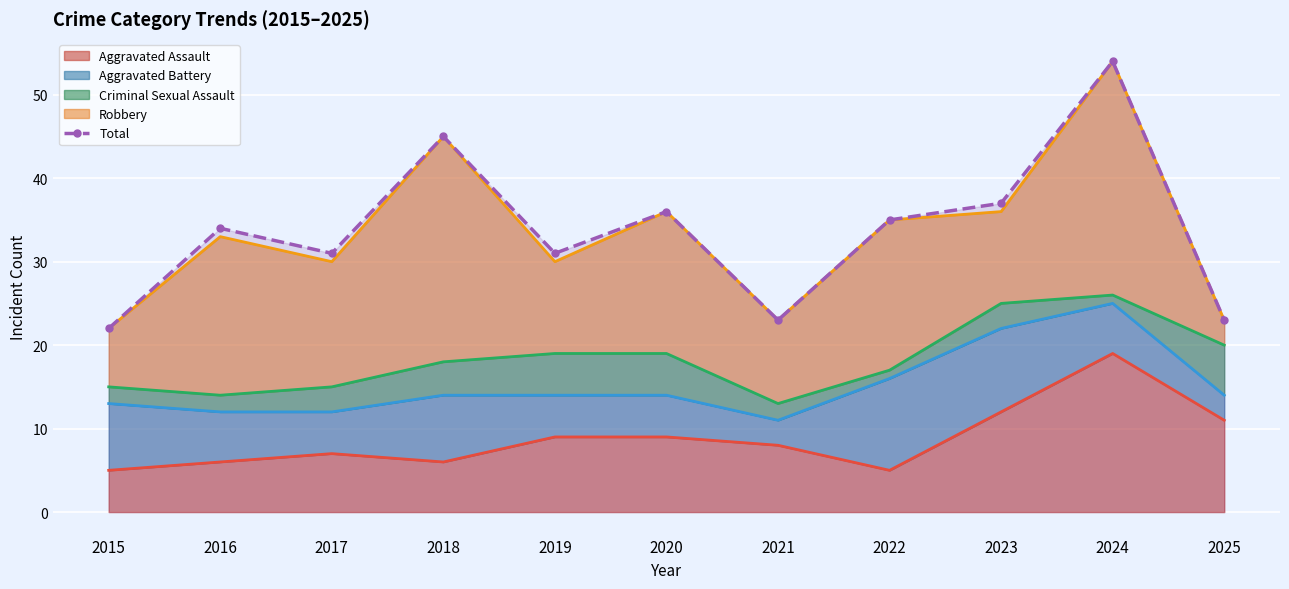

Where is the first local maximum?

2016